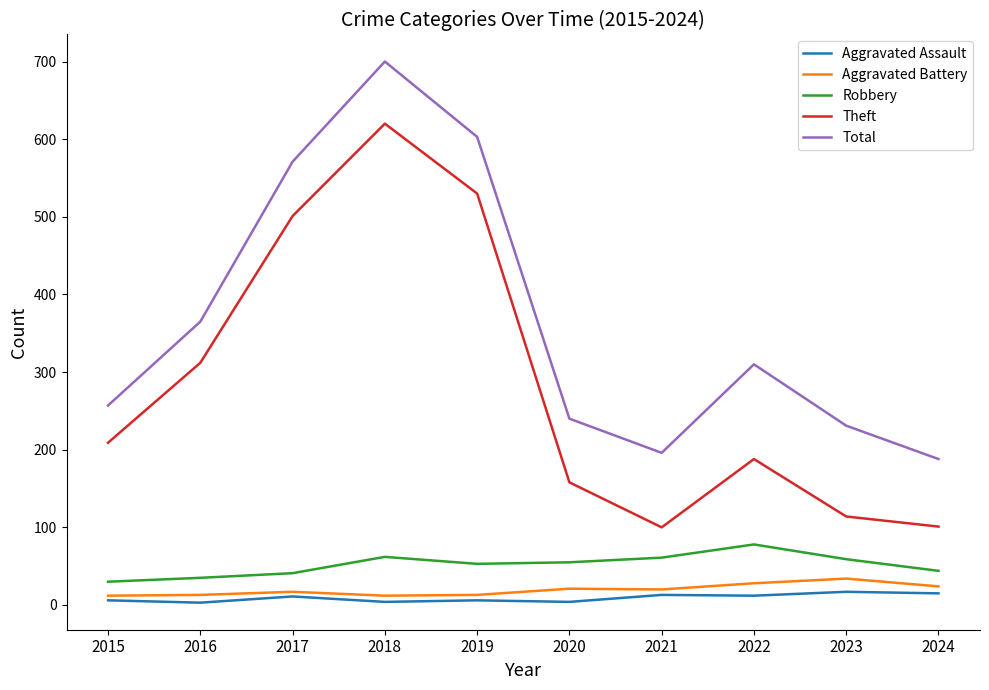

What is the total value across all series at 2022?

616